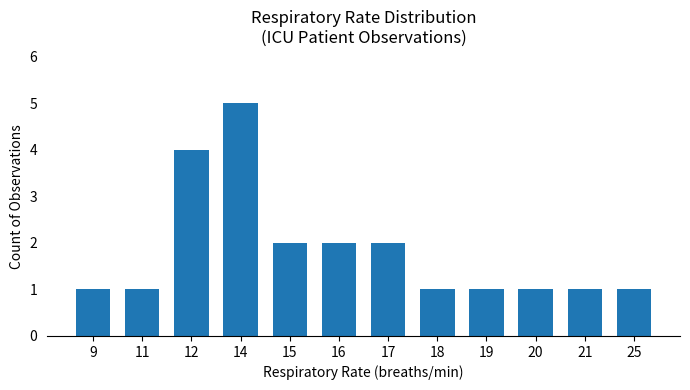

Between 16 and 25, which is larger?

16